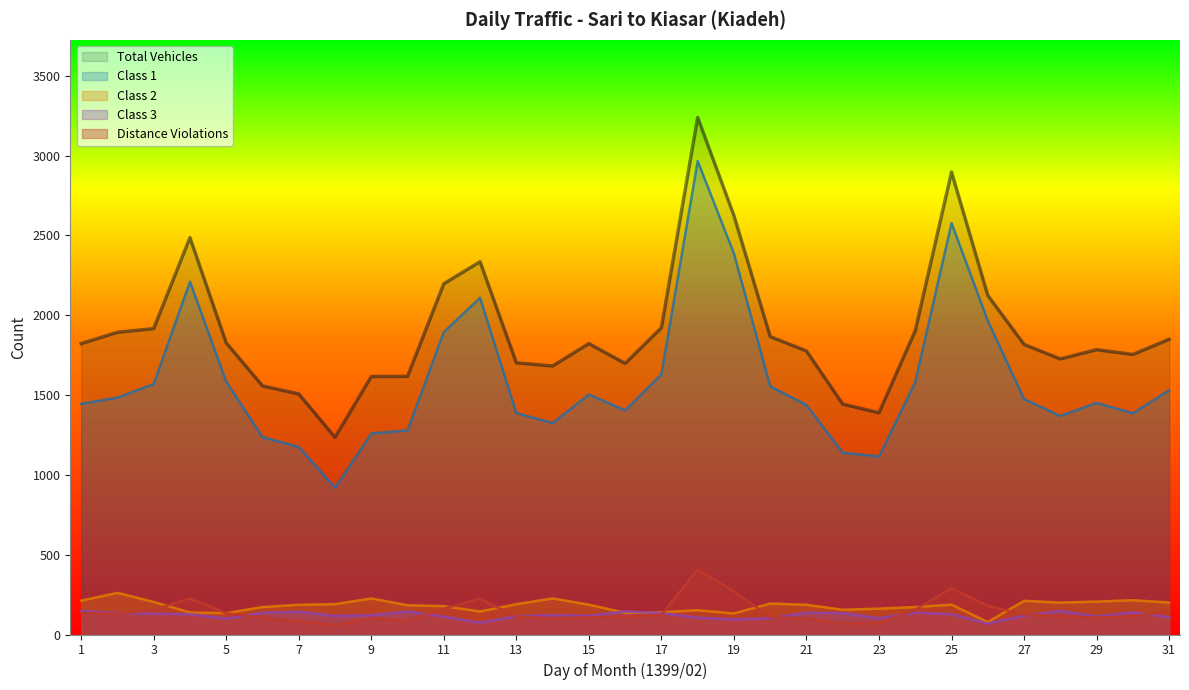

True or false: Class 2 has a value of 340 at 1.

False